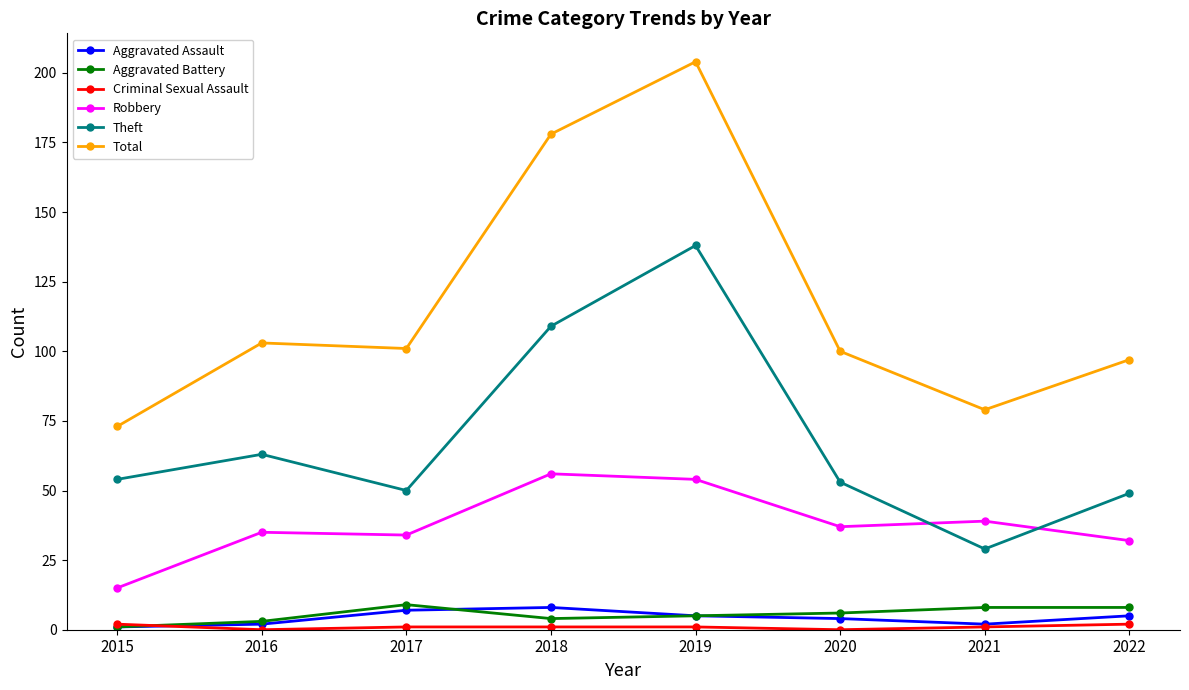

The Total series shows 16 at 2015. True or false?

False